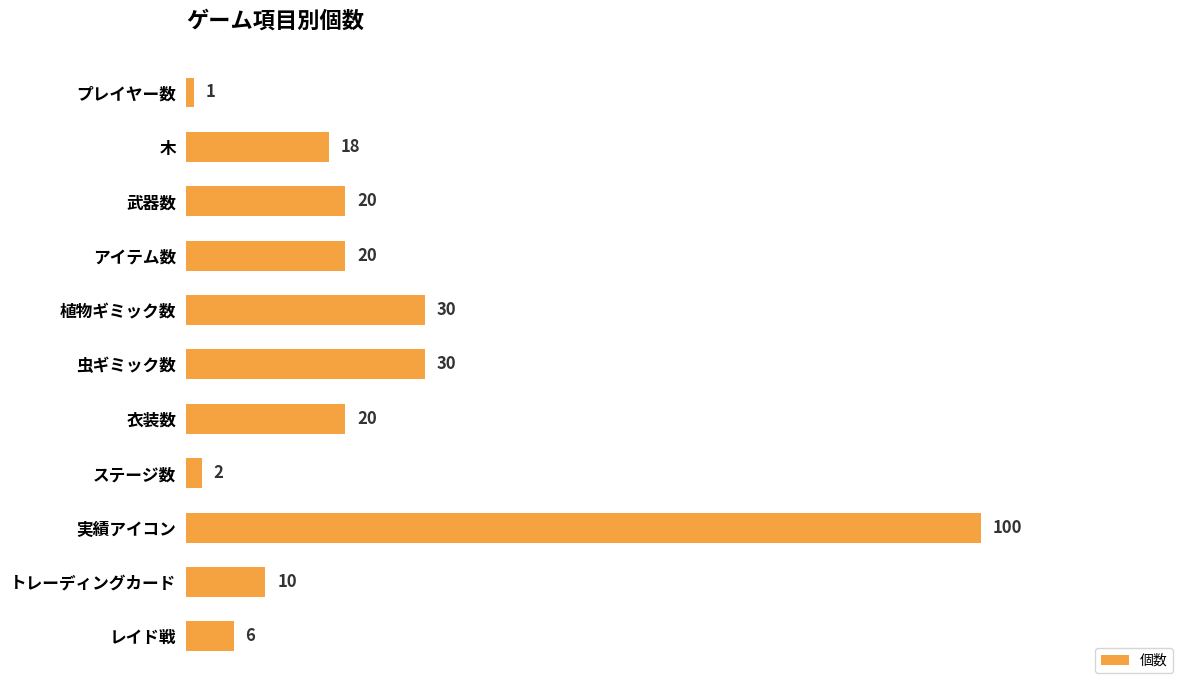

What position from the top is 衣装数?

7